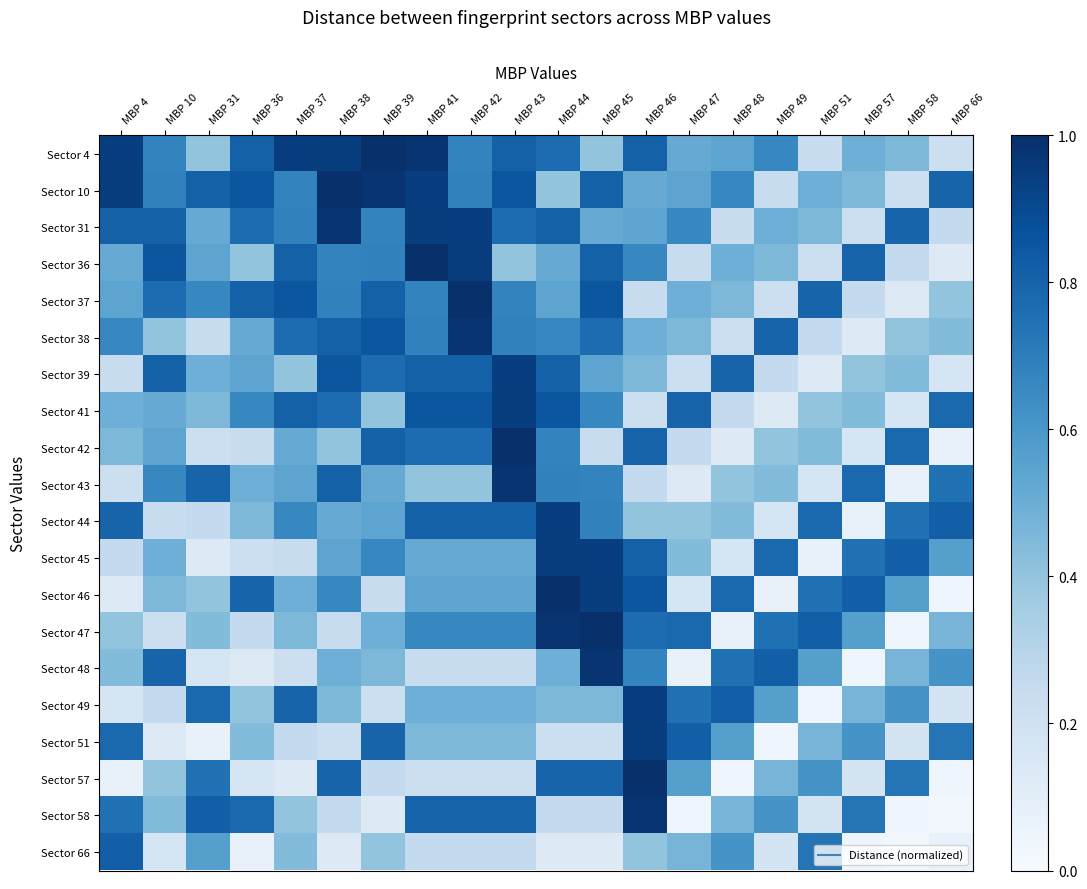

At which category is the sum across all series the highest?

MBP 41